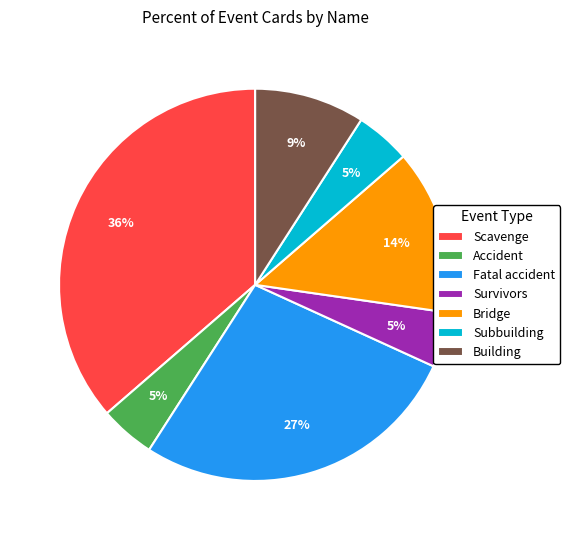

Does Survivors account for over 50% of the chart?

No